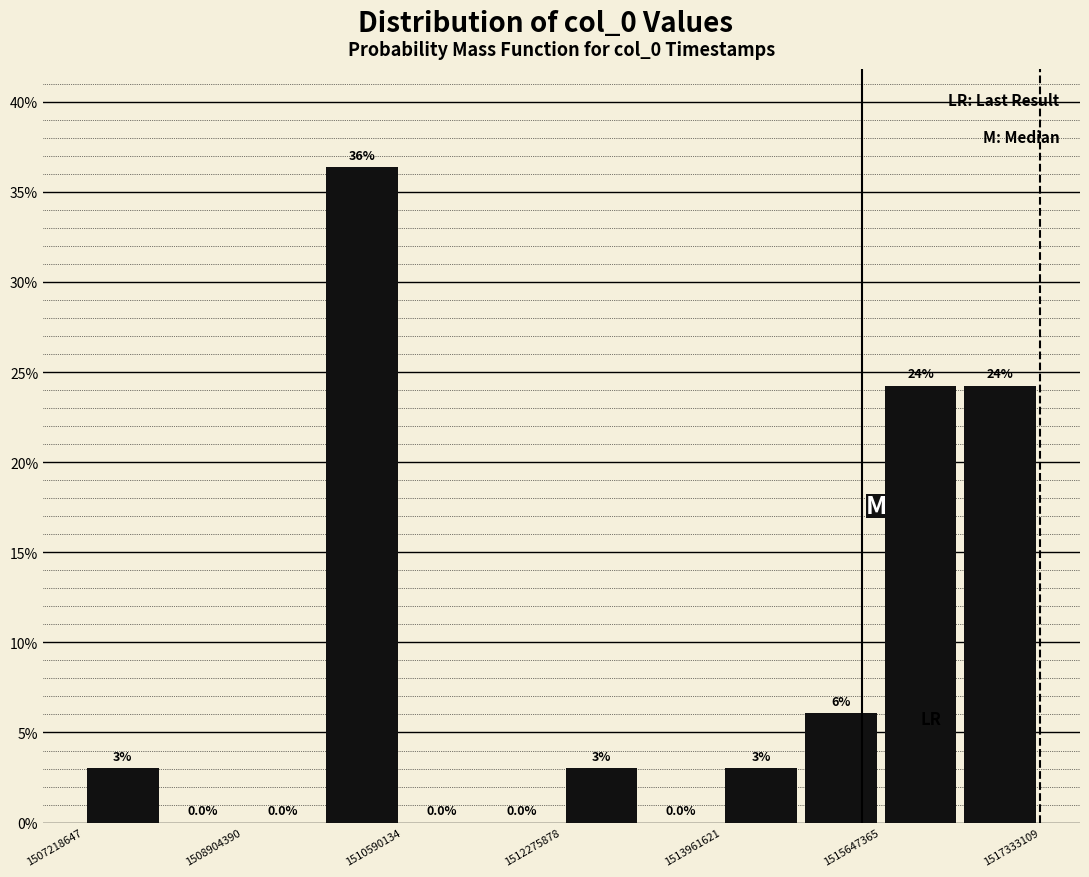

Over which range of the x-axis is the bar tallest?

1509800000 to 1510600000